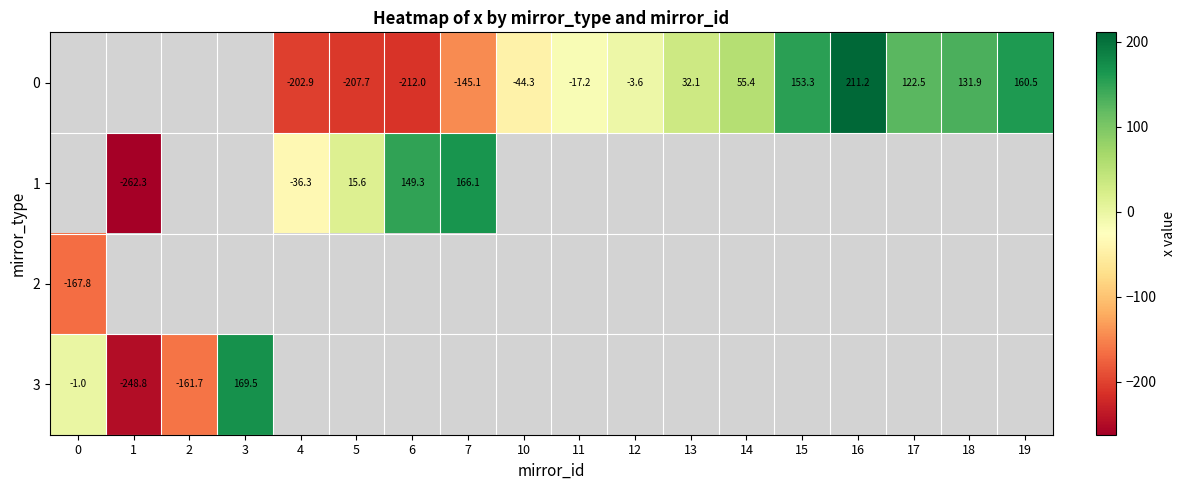

How many values in 0 are above zero?

7